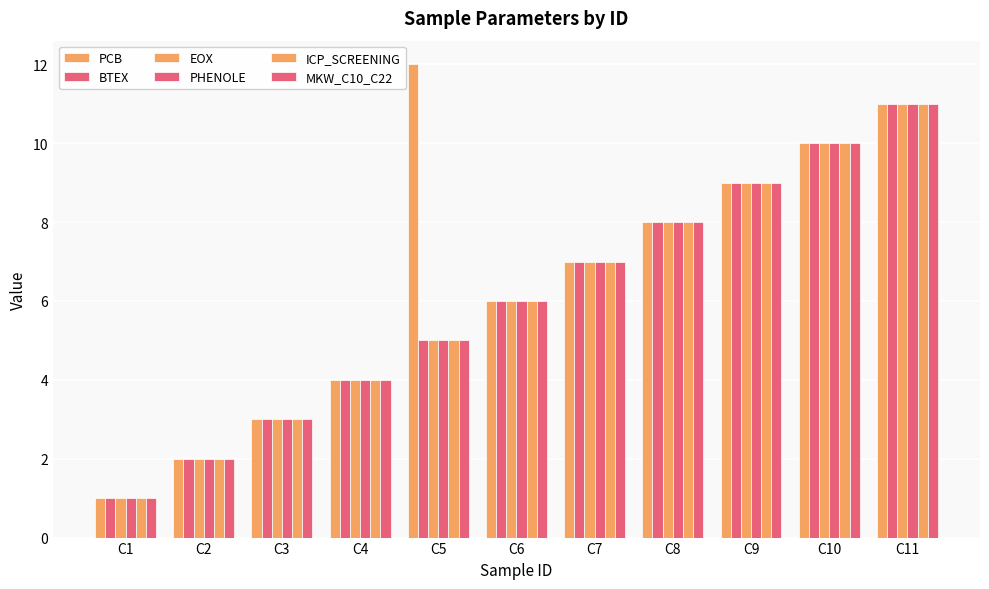

Rank the series by their maximum value, from highest to lowest.

PCB, BTEX, EOX, PHENOLE, ICP_SCREENING, MKW_C10_C22